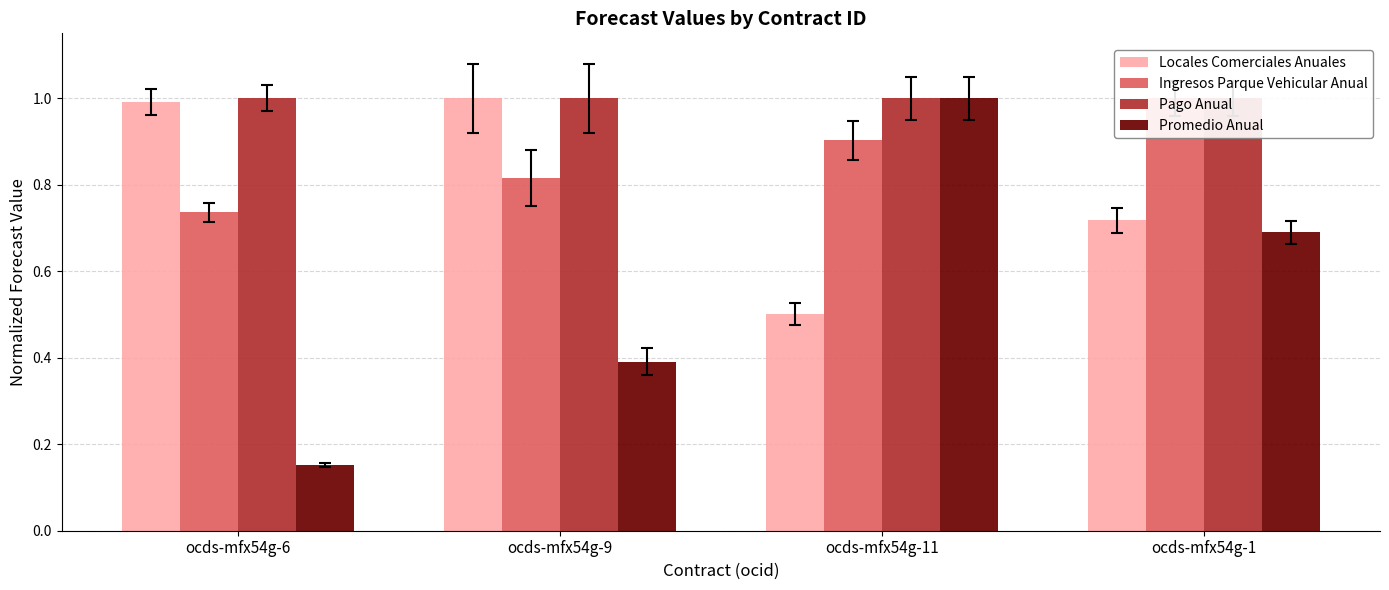

Is it true that Promedio Anual equals 0.2 at ocds-mfx54g-6?

True